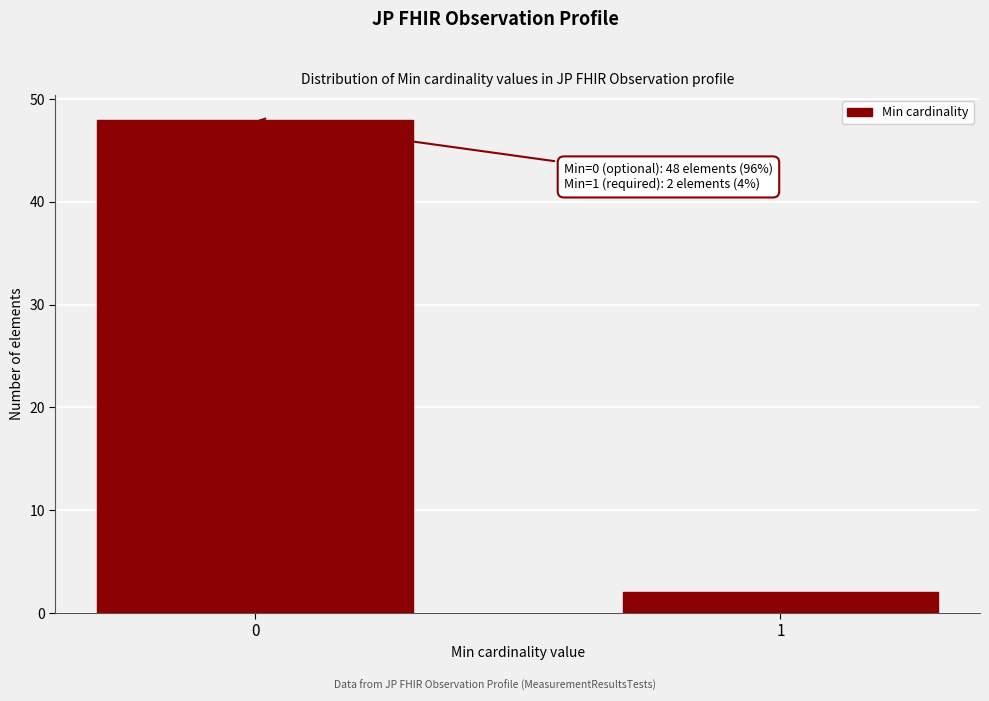

Reading left to right, what are all the values shown in this chart?

0=48	1=2